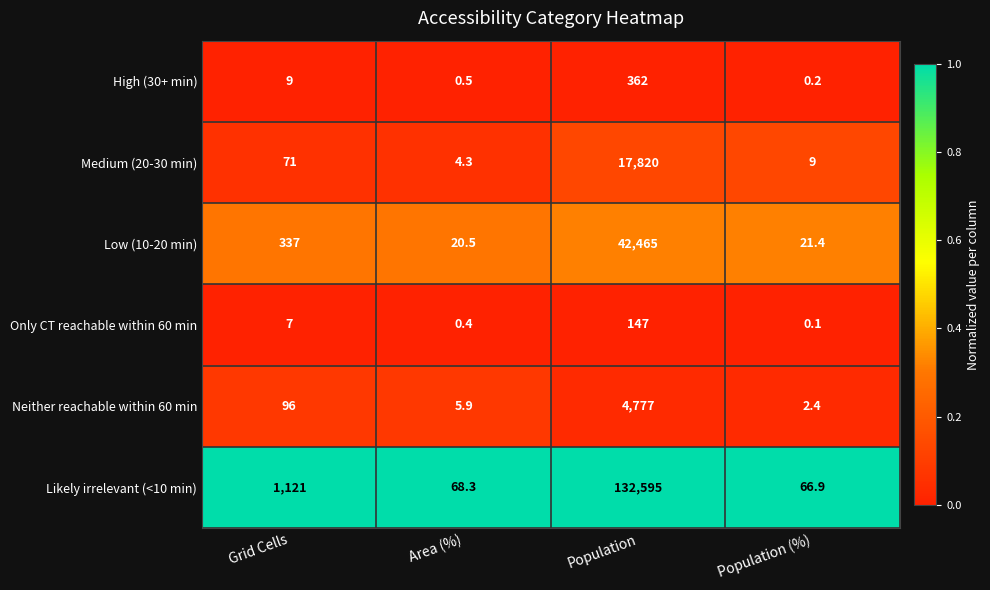

What is the difference between the maximum and minimum values in the Likely irrelevant (<10 min) series?

132528.1